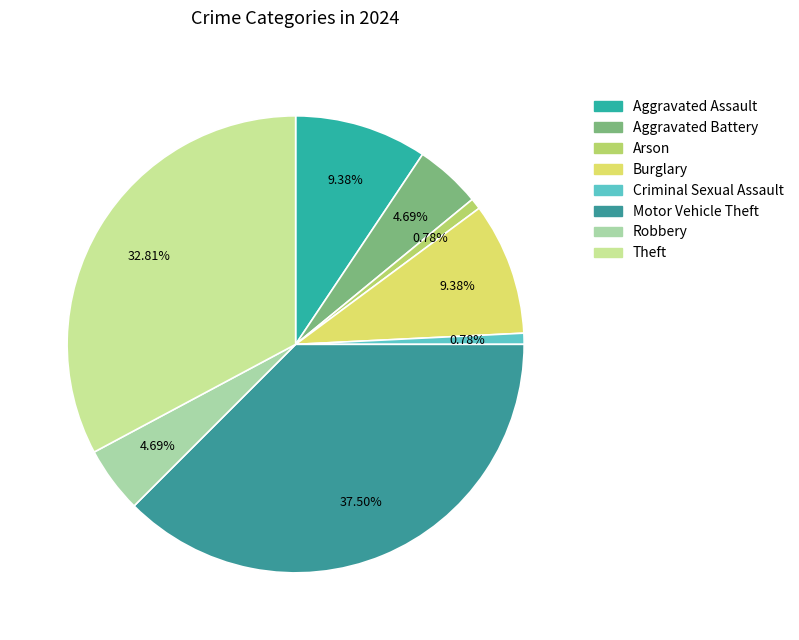

Does any single category account for the majority?

No